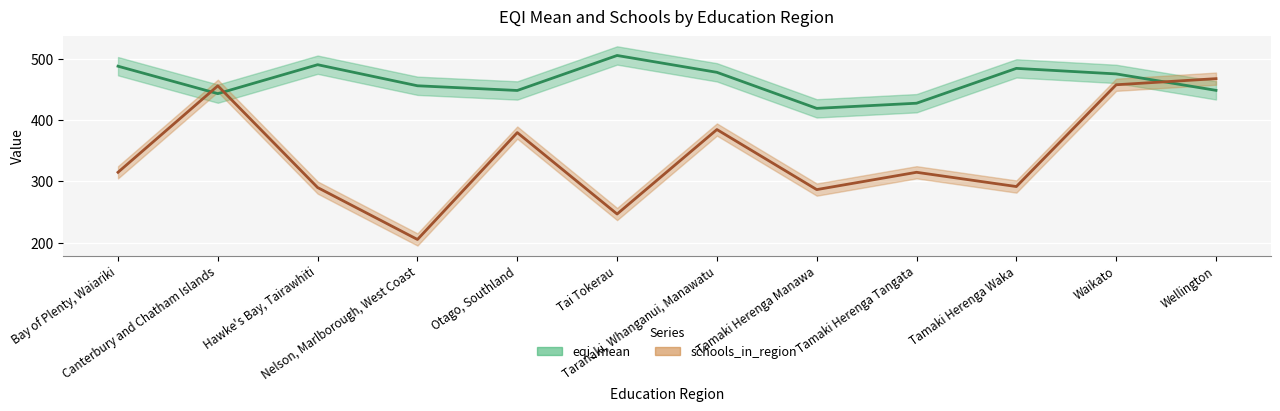

Is it true that schools_in_region equals 396.5 at Hawke's Bay, Tairawhiti?

False